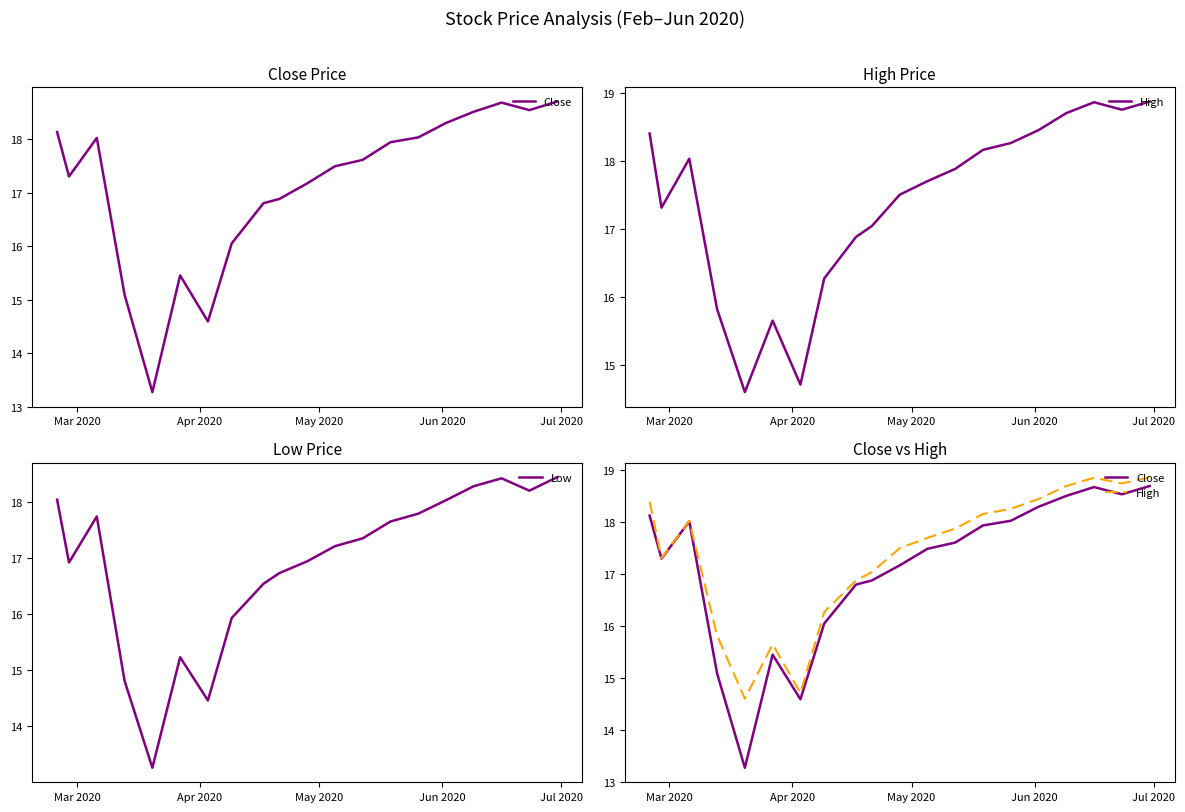

What is the maximum value for Low?

18.4